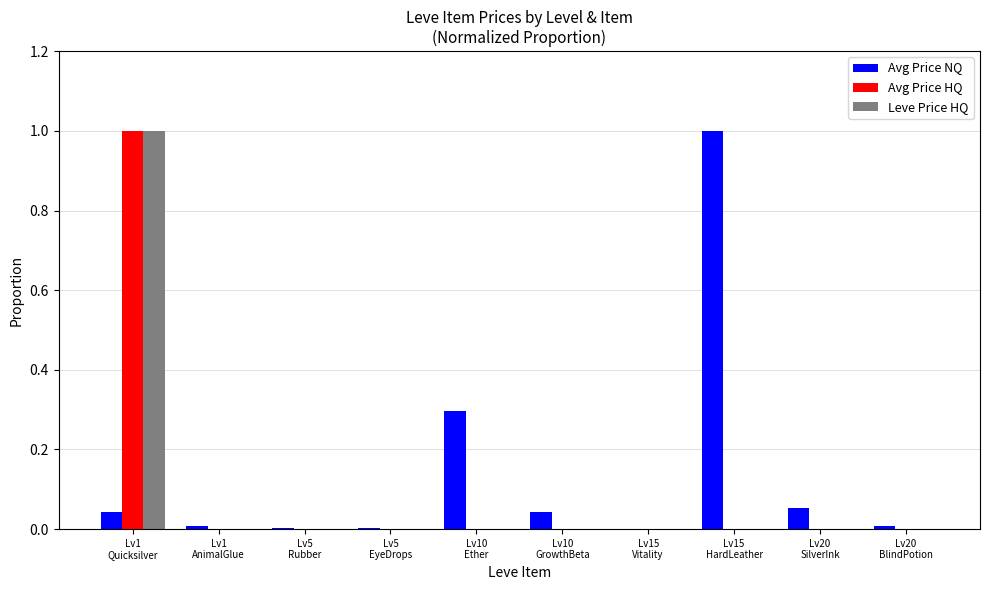

What is the greatest value displayed?

1.0